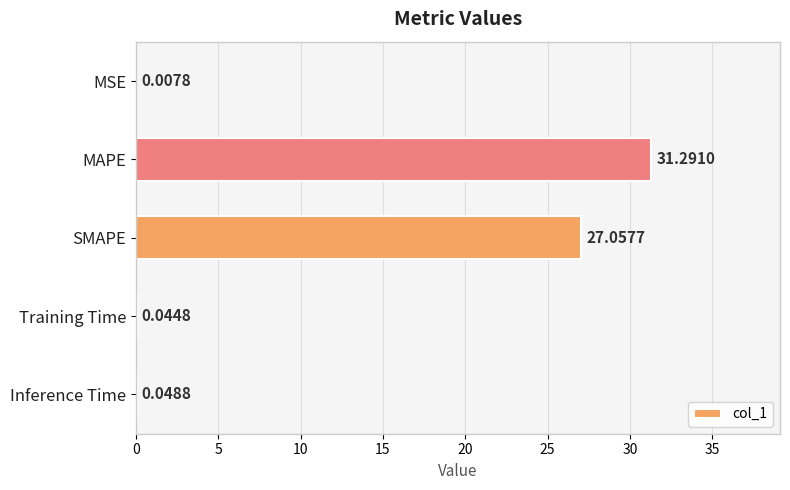

Are the bars horizontal?

Yes